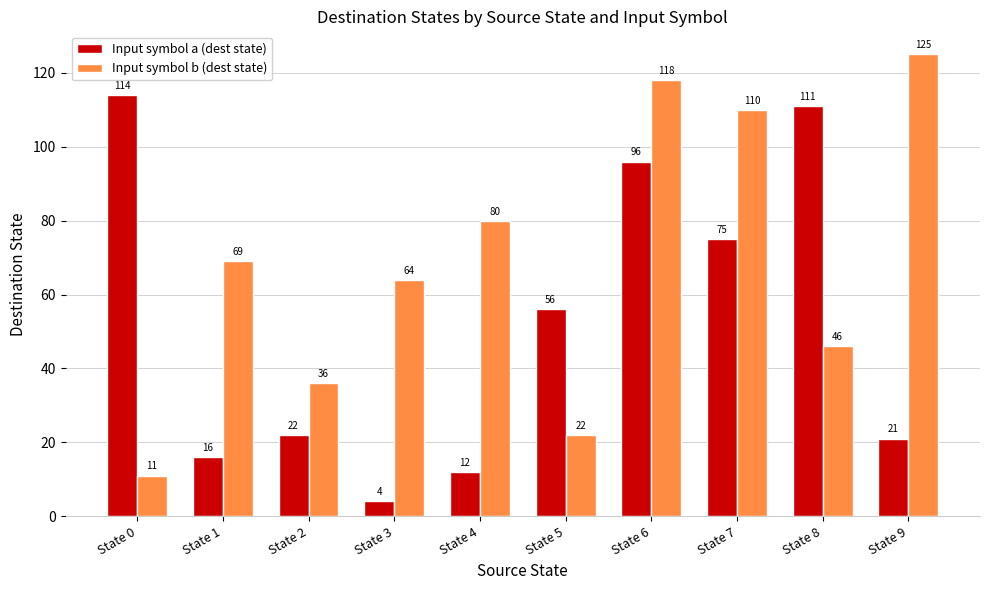

Where is Input symbol a (dest state) nearest to the value 59?

State 5